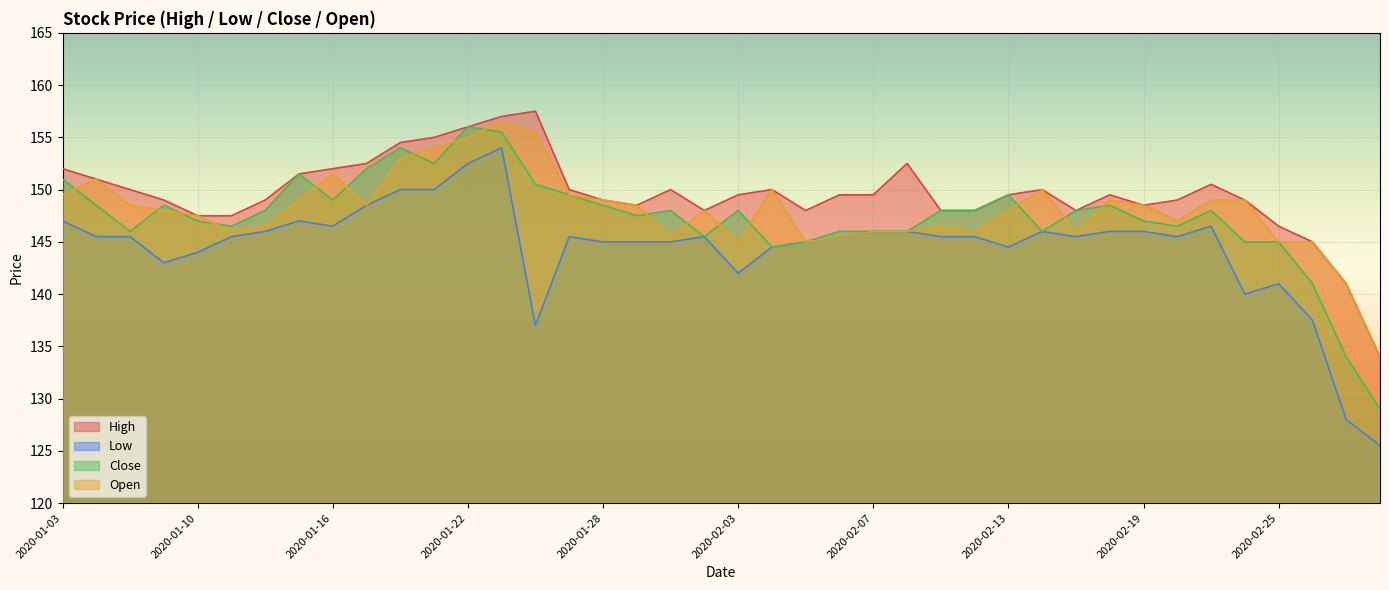

Reading right to left, what are all the values shown in this chart?

High: 134.0	141.0	145.0	146.5	149.0	150.5	149.0	148.5	149.5	148.0	150.0	149.5	148.0	148.0	152.5	149.5	149.5	148.0	150.0	149.5	148.0	150.0	148.5	149.0	150.0	157.5	157.0	156.0	155.0	154.5	152.5	152.0	151.5	149.0	147.5	147.5	149.0	150.0	151.0	152.0
Low: 125.5	128.0	137.5	141.0	140.0	146.5	145.5	146.0	146.0	145.5	146.0	144.5	145.5	145.5	146.0	146.0	145.5	145.0	144.5	142.0	145.5	145.0	145.0	145.0	145.5	137.0	154.0	152.5	150.0	150.0	148.5	146.5	147.0	146.0	145.5	144.0	143.0	145.5	145.5	147.0
Close: 129.0	134.0	141.0	145.0	145.0	148.0	146.5	147.0	148.5	148.0	146.0	149.5	148.0	148.0	146.0	146.0	146.0	145.0	144.5	148.0	145.5	148.0	147.5	148.5	149.5	150.5	155.5	156.0	152.5	154.0	152.0	149.0	151.5	148.0	146.5	147.0	148.5	146.0	148.5	151.0
Open: 134.0	141.0	145.0	145.0	149.0	149.0	147.0	148.5	149.0	146.0	150.0	148.0	146.0	146.5	146.0	146.0	145.5	145.0	150.0	145.0	148.0	145.5	148.5	149.0	149.5	155.5	156.5	155.0	154.0	153.0	148.5	151.5	149.0	146.5	146.0	147.5	148.0	148.5	151.0	149.5